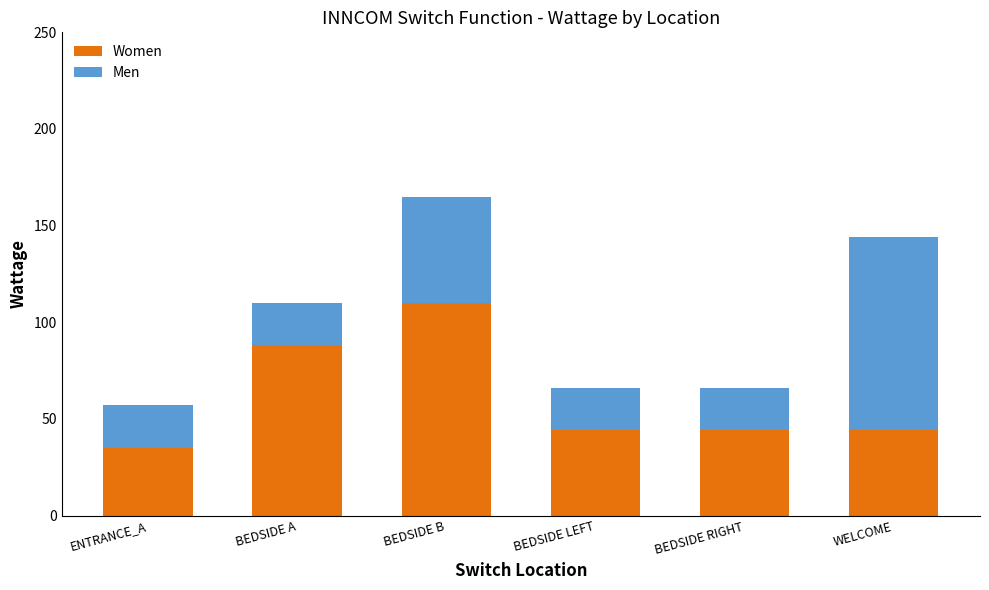

What is the sum of all Women values?

365